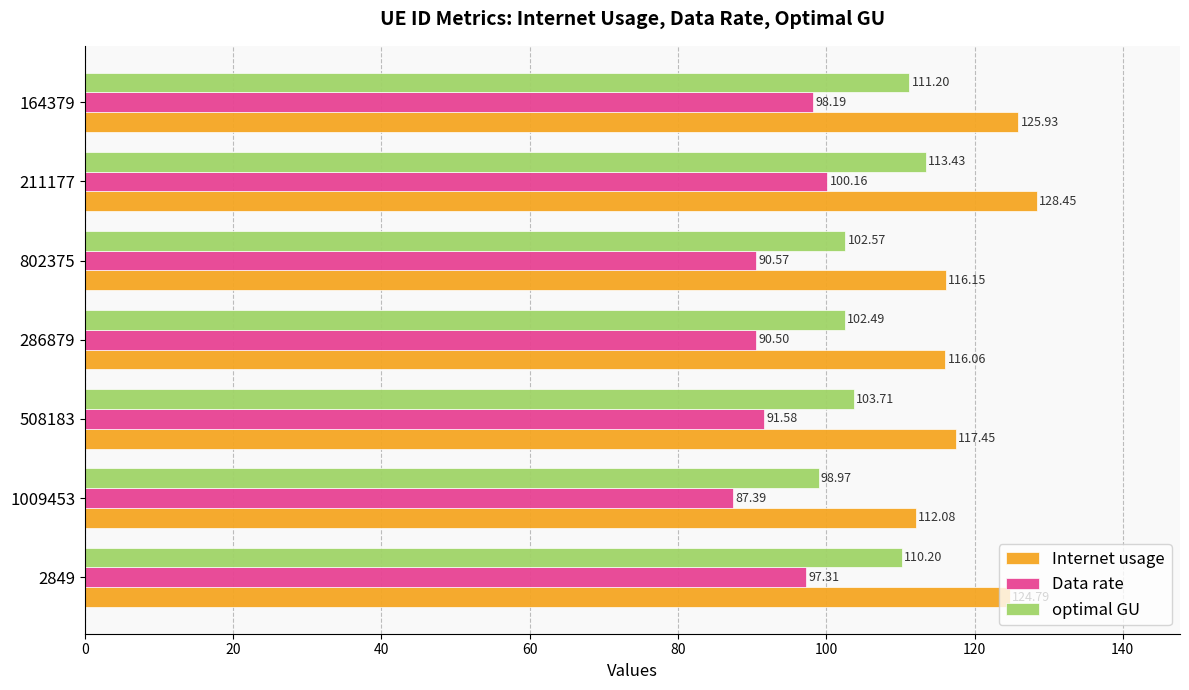

What is the total value across all series at 286879?

309.1